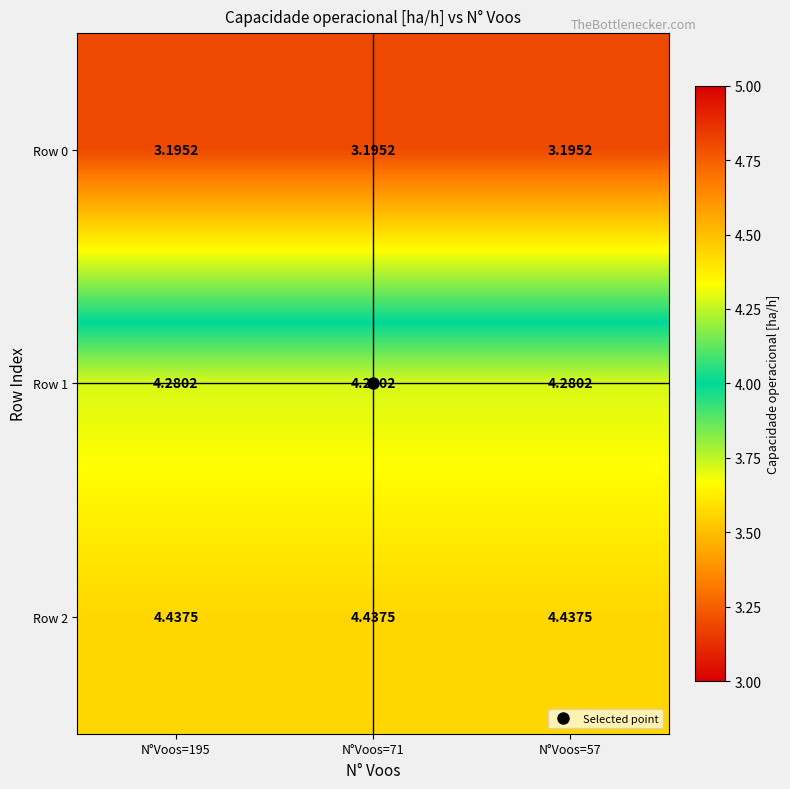

At which category is the sum across all series the highest?

N°Voos=195